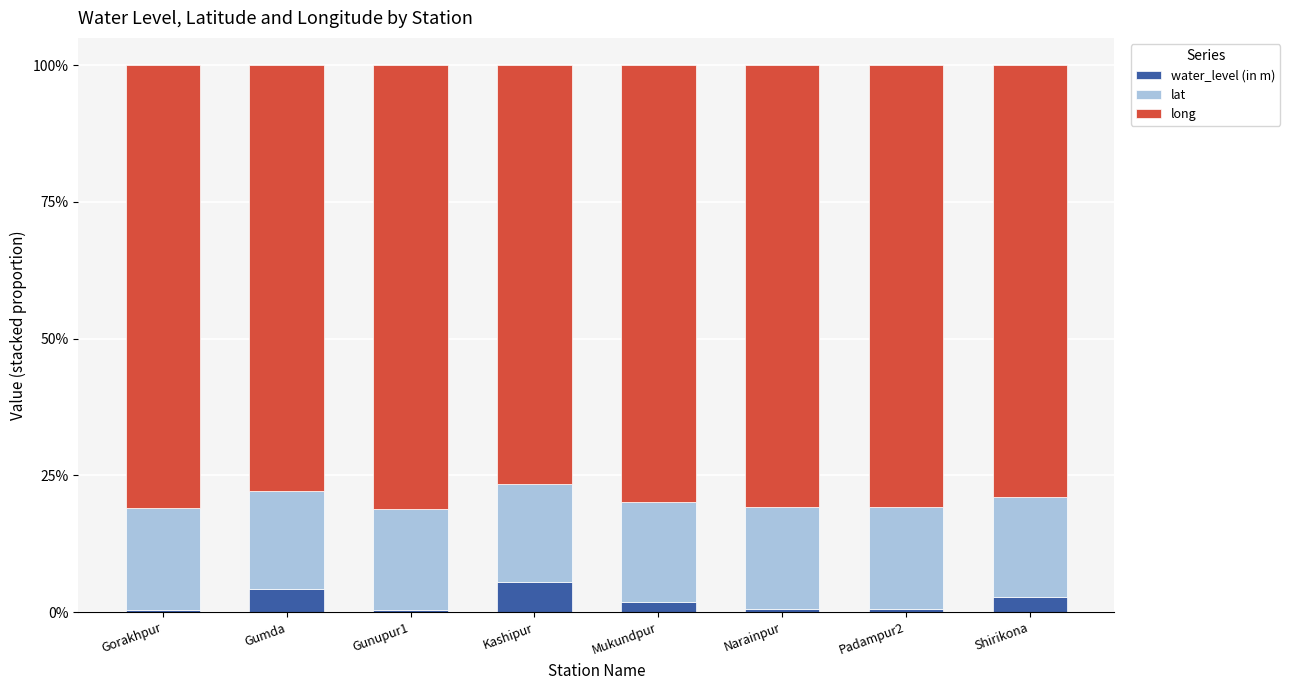

What are all the series names shown in the legend?

water_level (in m), lat, long